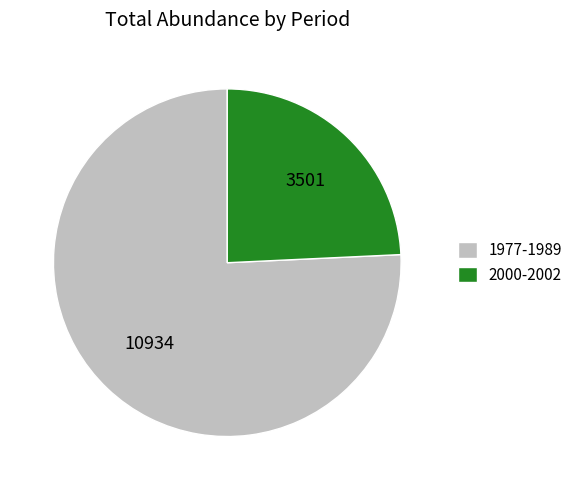

Is it true that 2000-2002 is 10% of the pie?

False